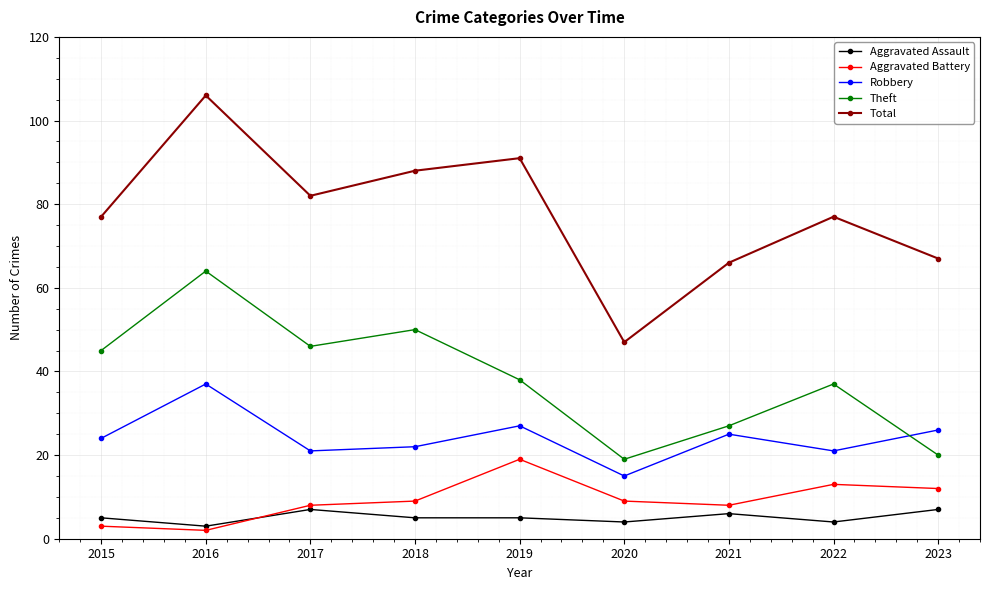

Is it true that Theft equals 63 at 2015?

False